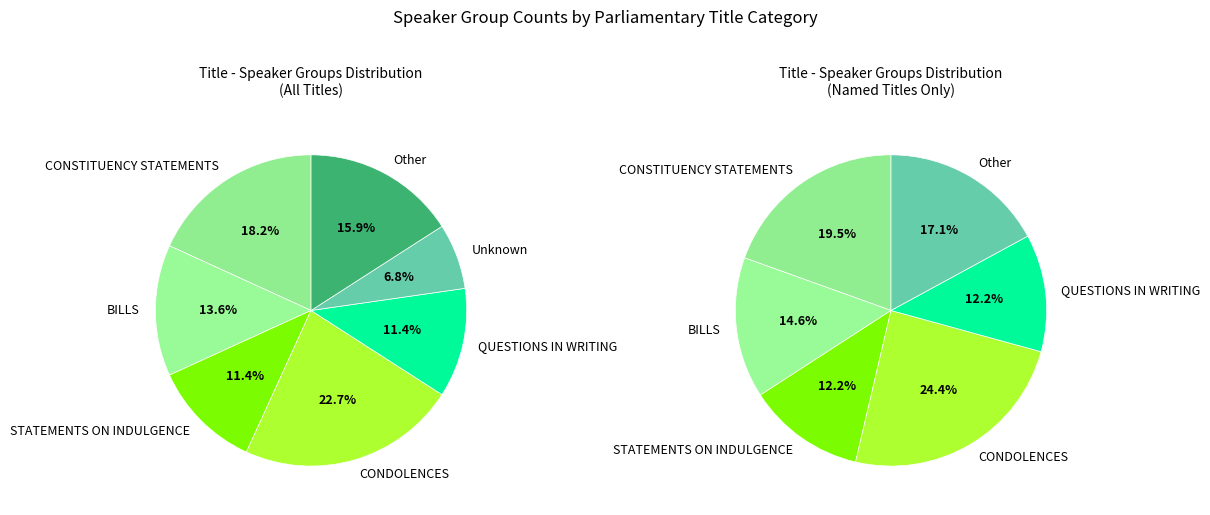

Combined, do STATEMENTS ON INDULGENCE and QUESTIONS IN WRITING account for over 50%?

No